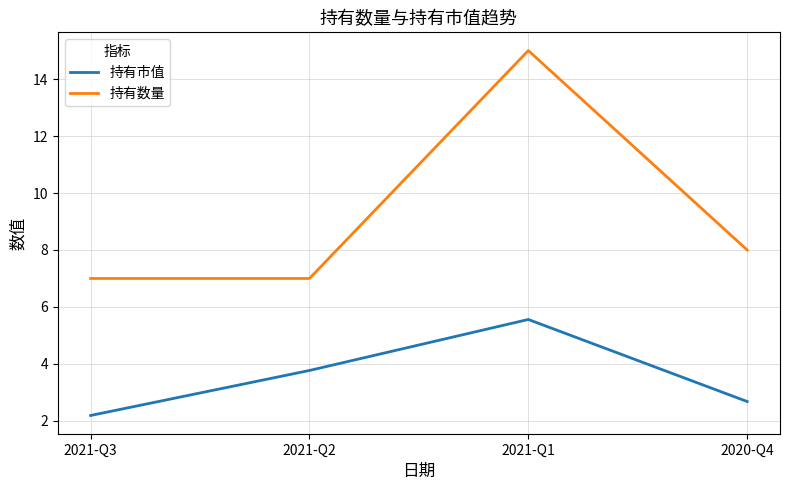

At 2021-Q3, list the series in order from smallest to largest.

持有市值, 持有数量